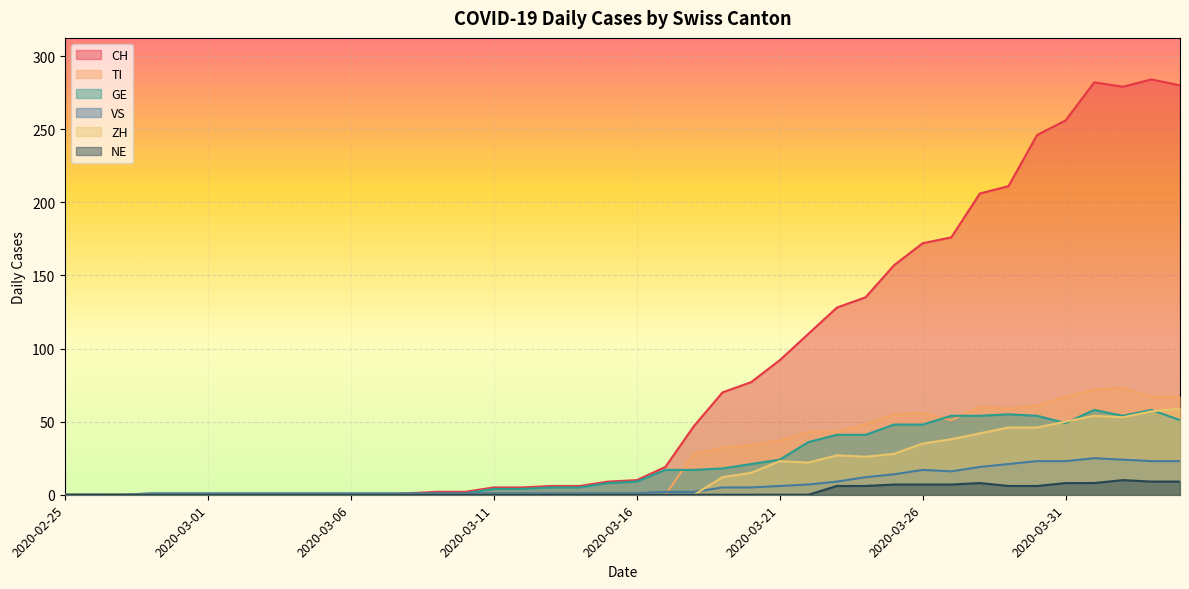

True or false: NE and ZH intersect in this chart.

False